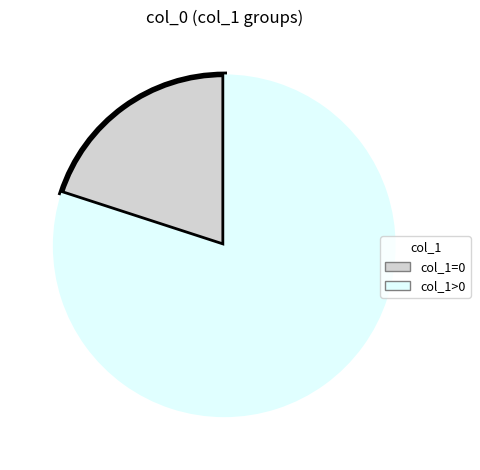

How many segments does this pie chart have?

2